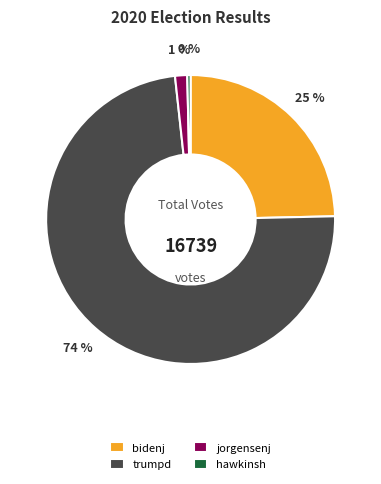

Is there a majority slice in this chart?

Yes